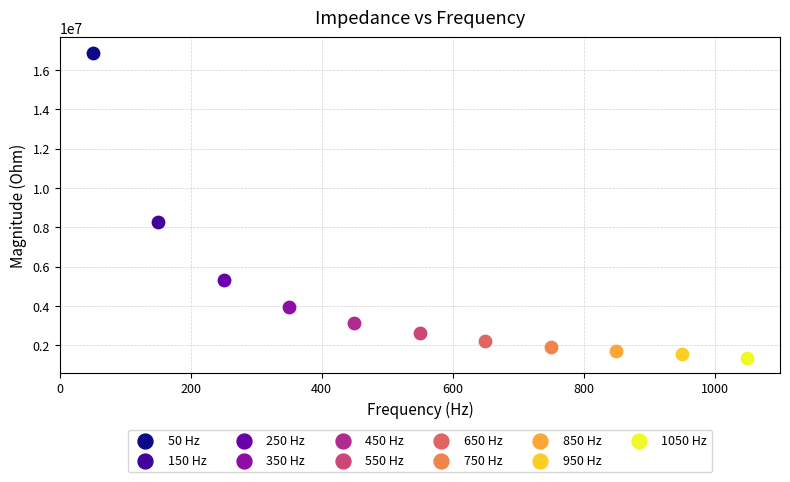

What are all the series names shown in the legend?

50 Hz, 150 Hz, 250 Hz, 350 Hz, 450 Hz, 550 Hz, 650 Hz, 750 Hz, 850 Hz, 950 Hz, 1050 Hz